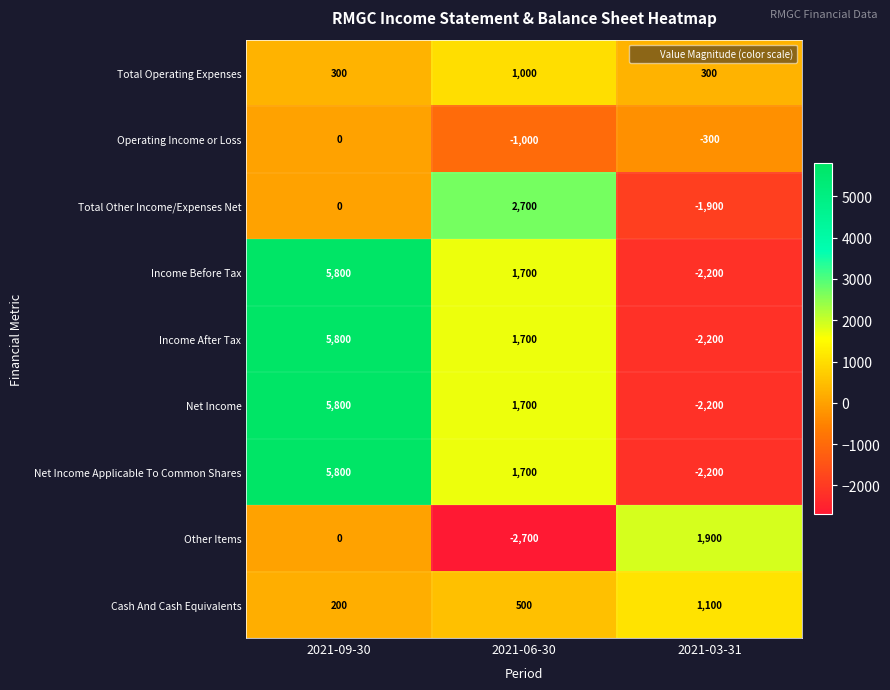

Which category has the highest value in the Operating Income or Loss series?

2021-09-30